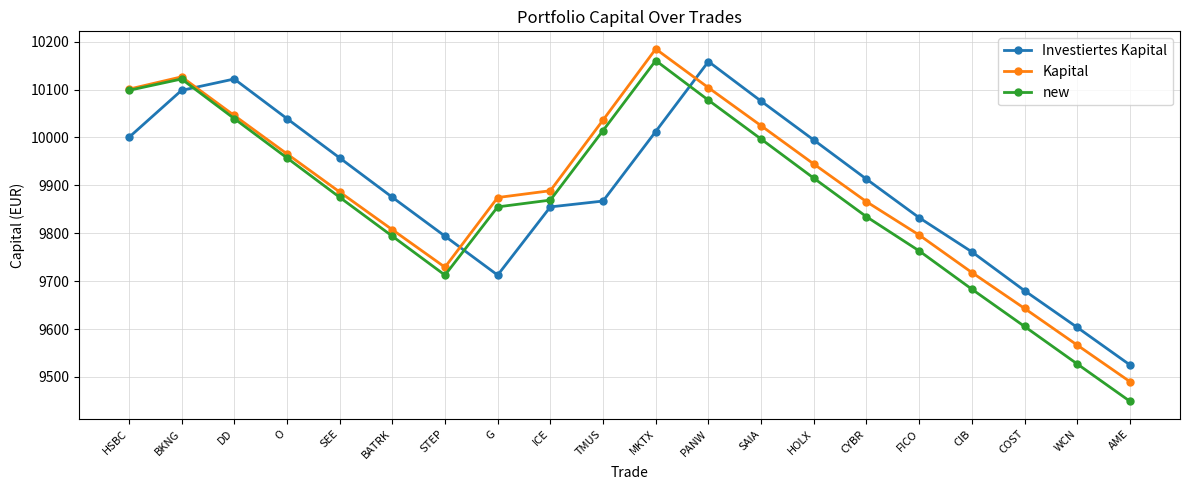

What is the total value across all series at SAIA?

30097.0